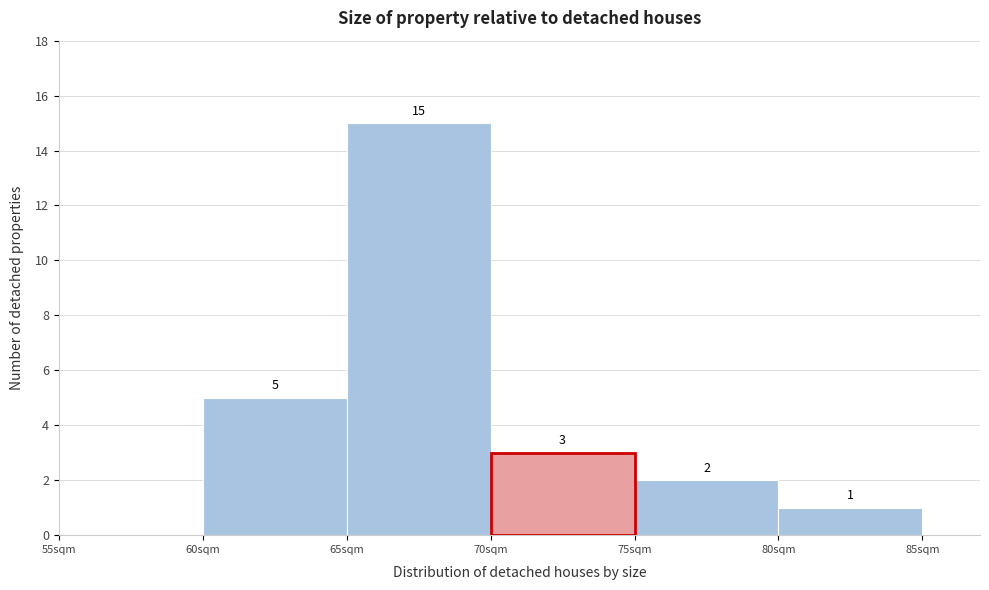

Which range on the x-axis has the tallest bar?

65 to 70